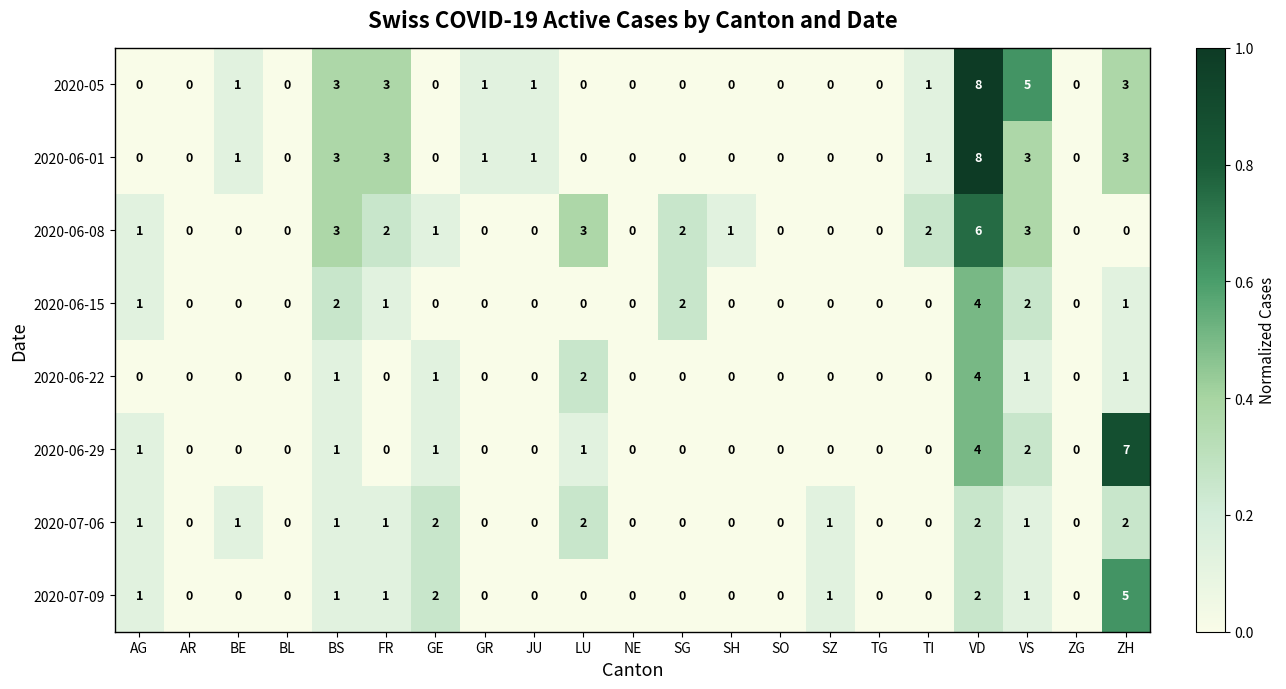

Which category has the highest value across all series?

VD